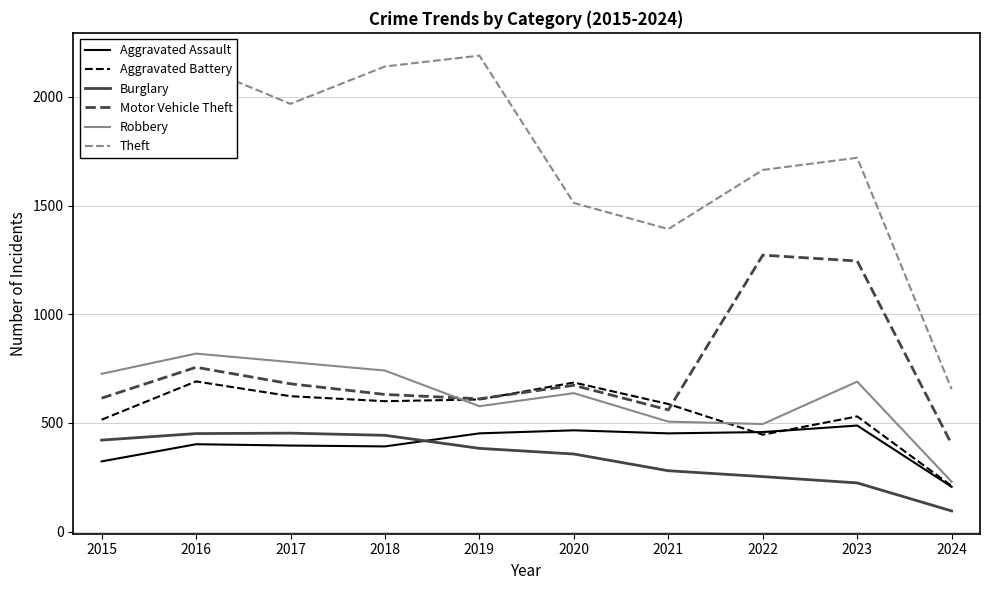

Where is the first local maximum for Theft?

2016